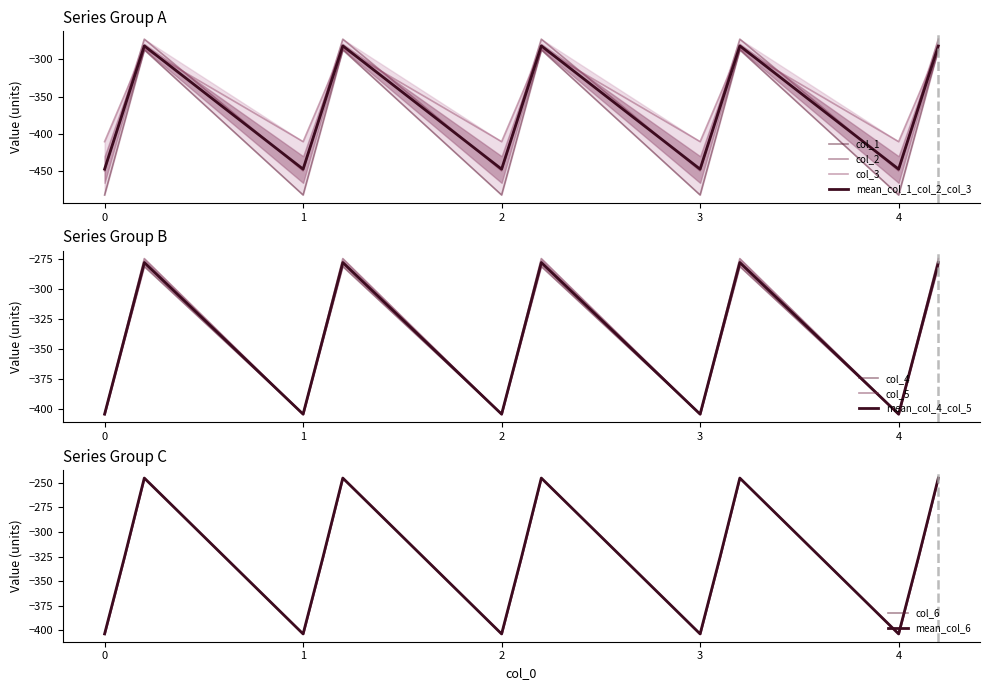

Which series has the widest spread of values?

col_2